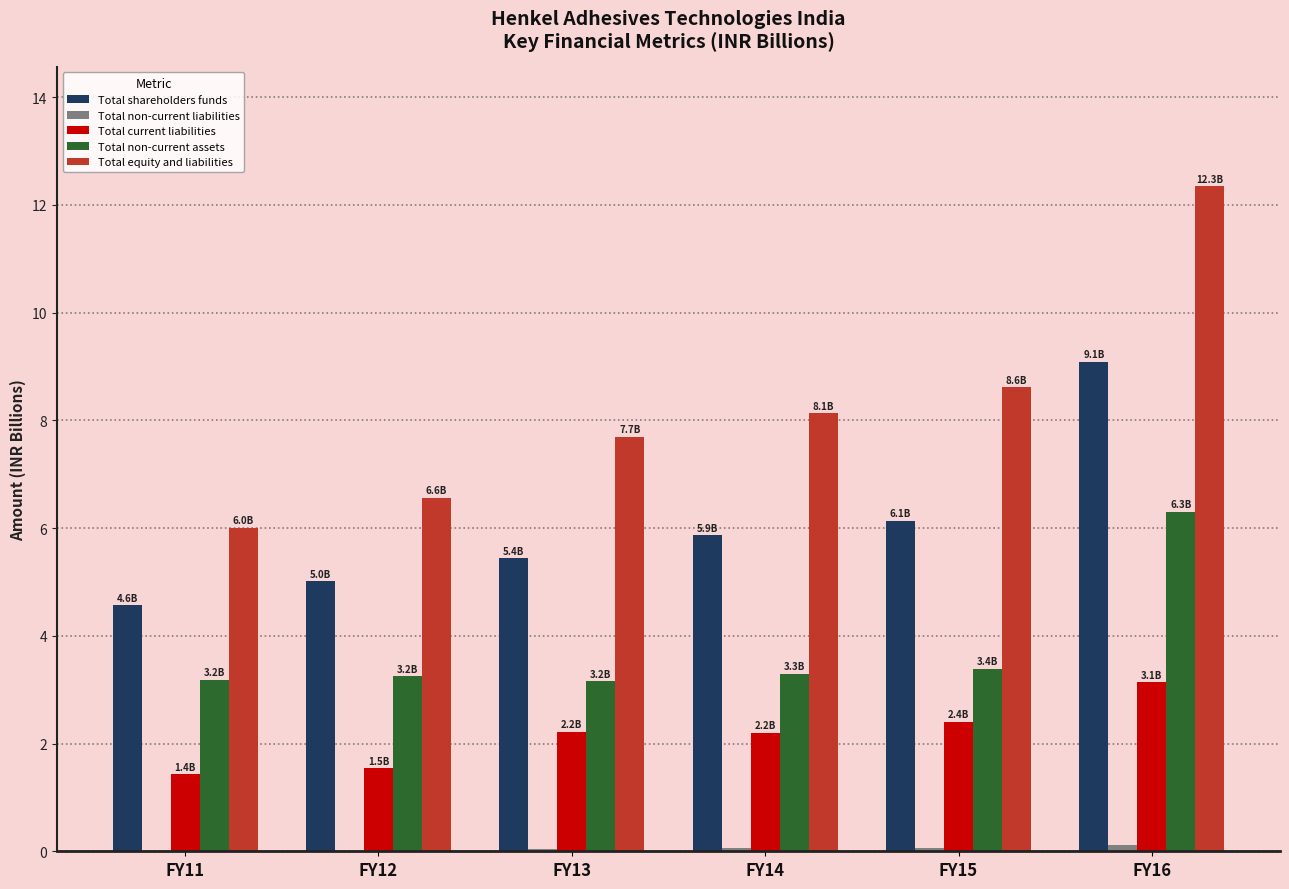

What is the approximate value of Total current liabilities at FY15?

2.4